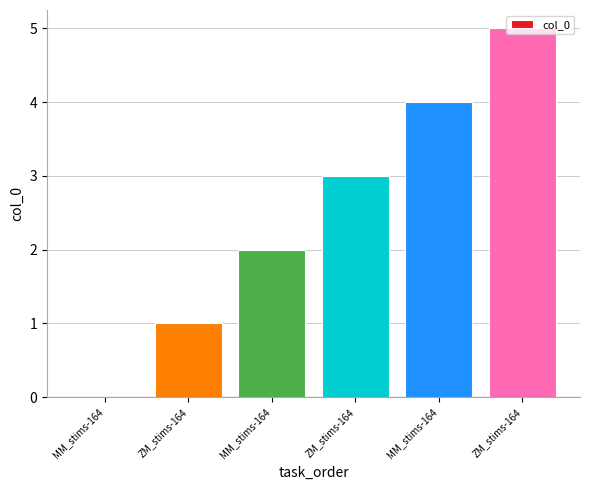

The value at ZM_stims-164 is 3. True or false?

True